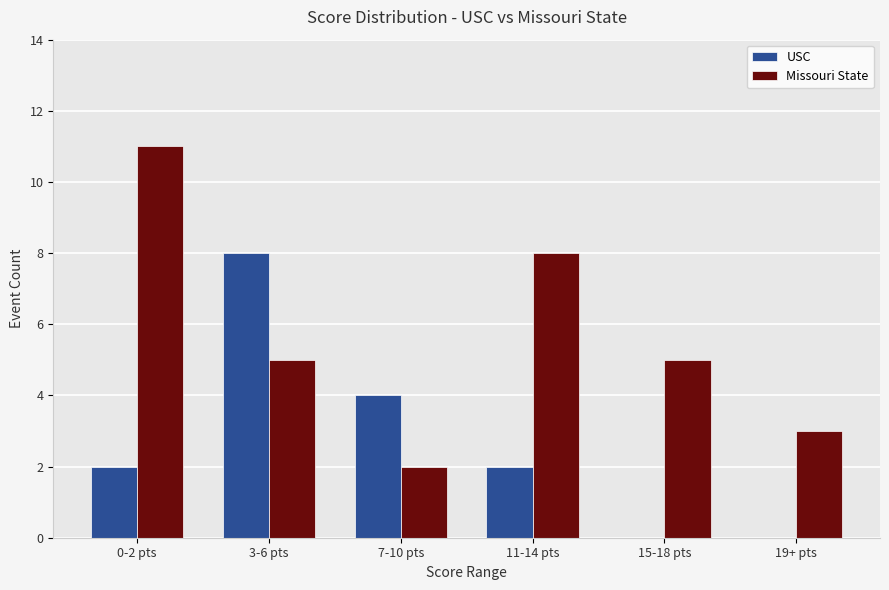

At which label does Missouri State reach its peak?

0-2 pts